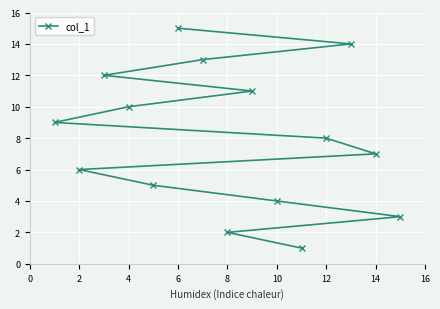

Count the number of data series in this chart.

1